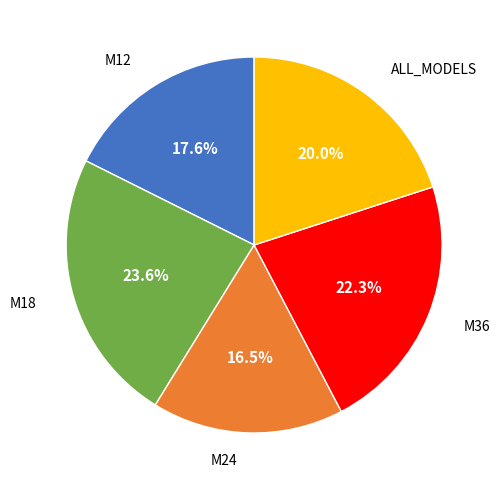

Is there a majority slice in this chart?

No